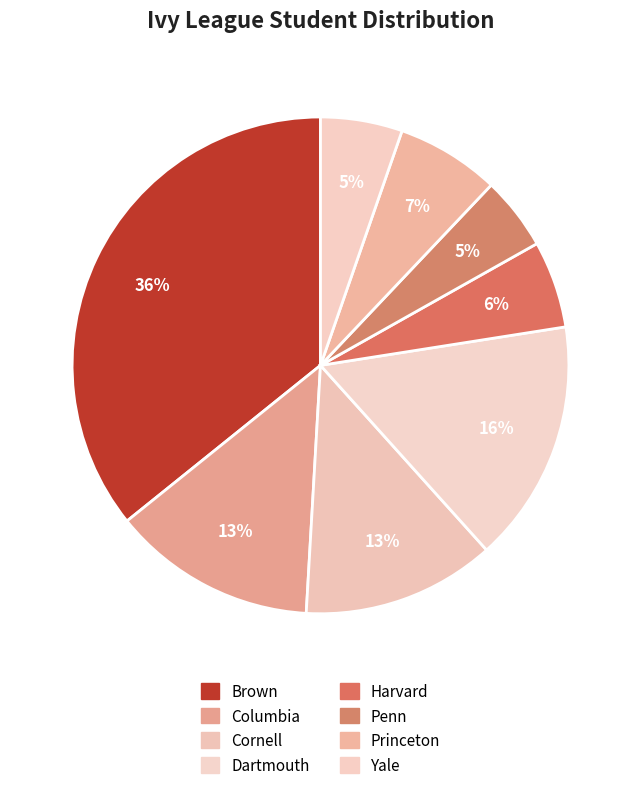

What percentage is the Dartmouth slice, to the nearest percent?

16%